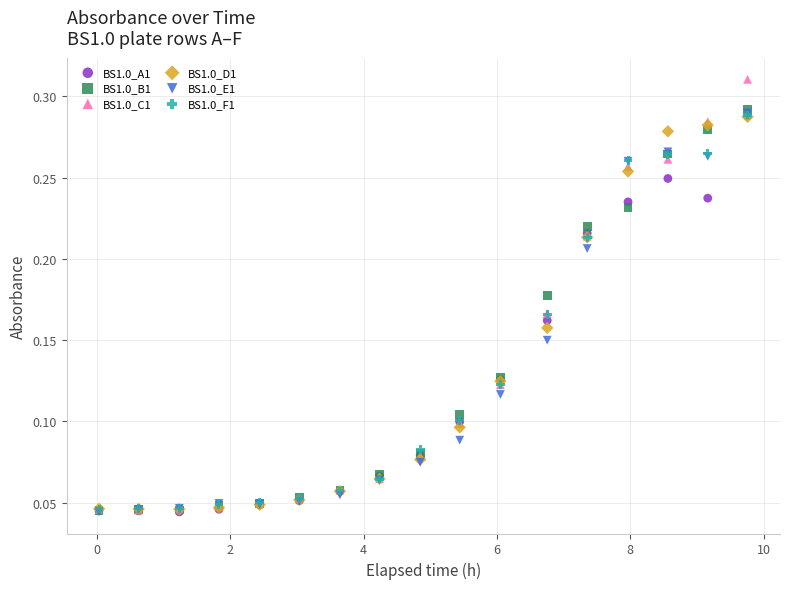

What are all the series names shown in the legend?

BS1.0_A1, BS1.0_B1, BS1.0_C1, BS1.0_D1, BS1.0_E1, BS1.0_F1